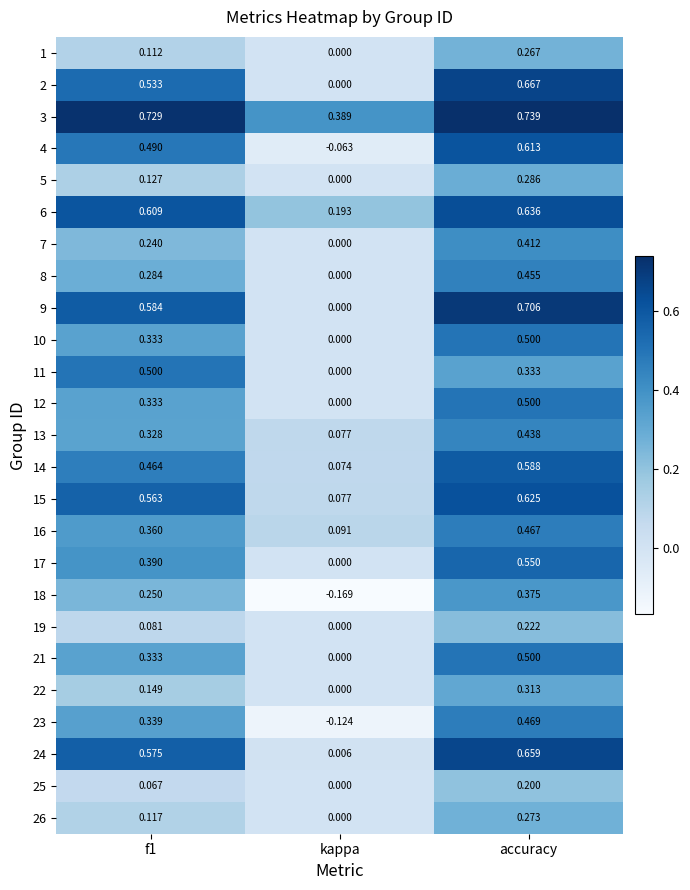

How many data points does each series have?

3